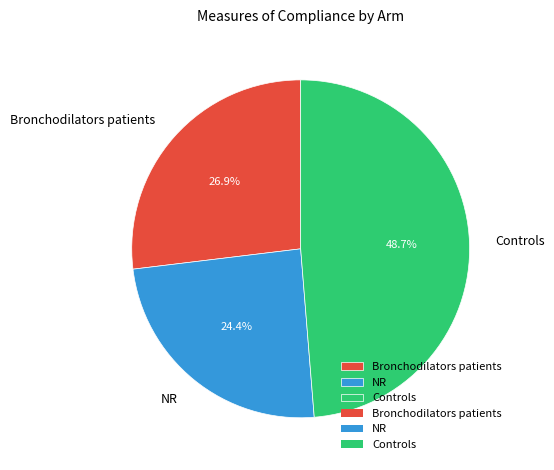

What is the largest slice in the pie chart?

Controls